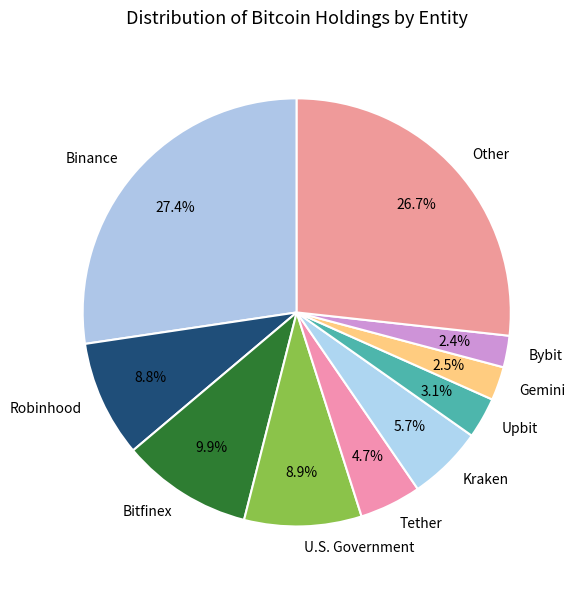

Between Robinhood and Kraken, which is larger?

Robinhood